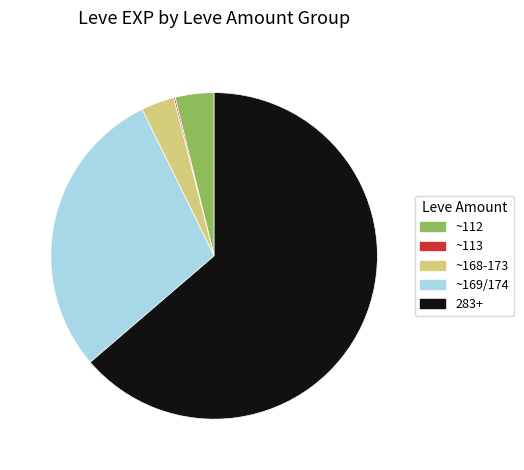

Is it true that ~168-173 is 3% of the pie?

True